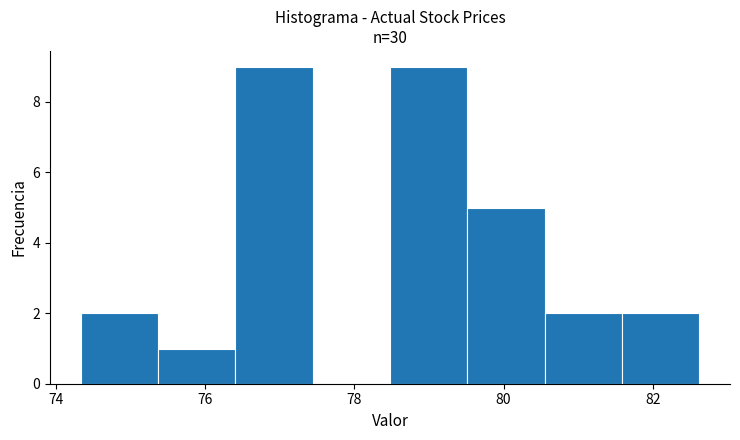

Reading left to right, list every bar in this chart as the range it spans on the x-axis followed by its height. Neither the bar edges nor the heights are printed on the chart, so give them approximately, as read against the axes.

74.4 to 75.4: 2
75.4 to 76.4: 1
76.4 to 77.4: 9
77.4 to 78.4: 0
78.4 to 79.6: 9
79.6 to 80.6: 5
80.6 to 81.6: 2
81.6 to 82.6: 2